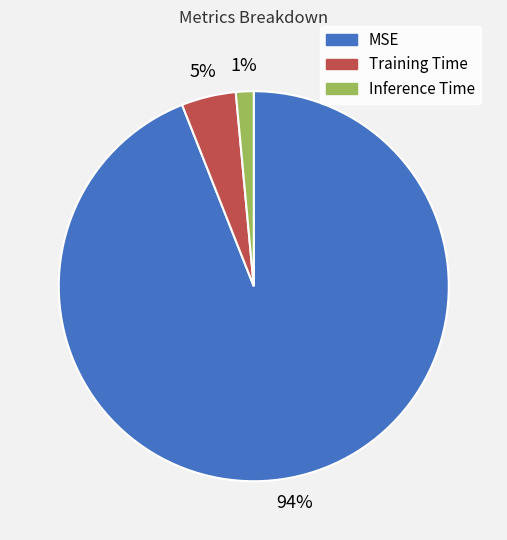

To the nearest percent, what is the combined percentage of MSE and Training Time?

99%